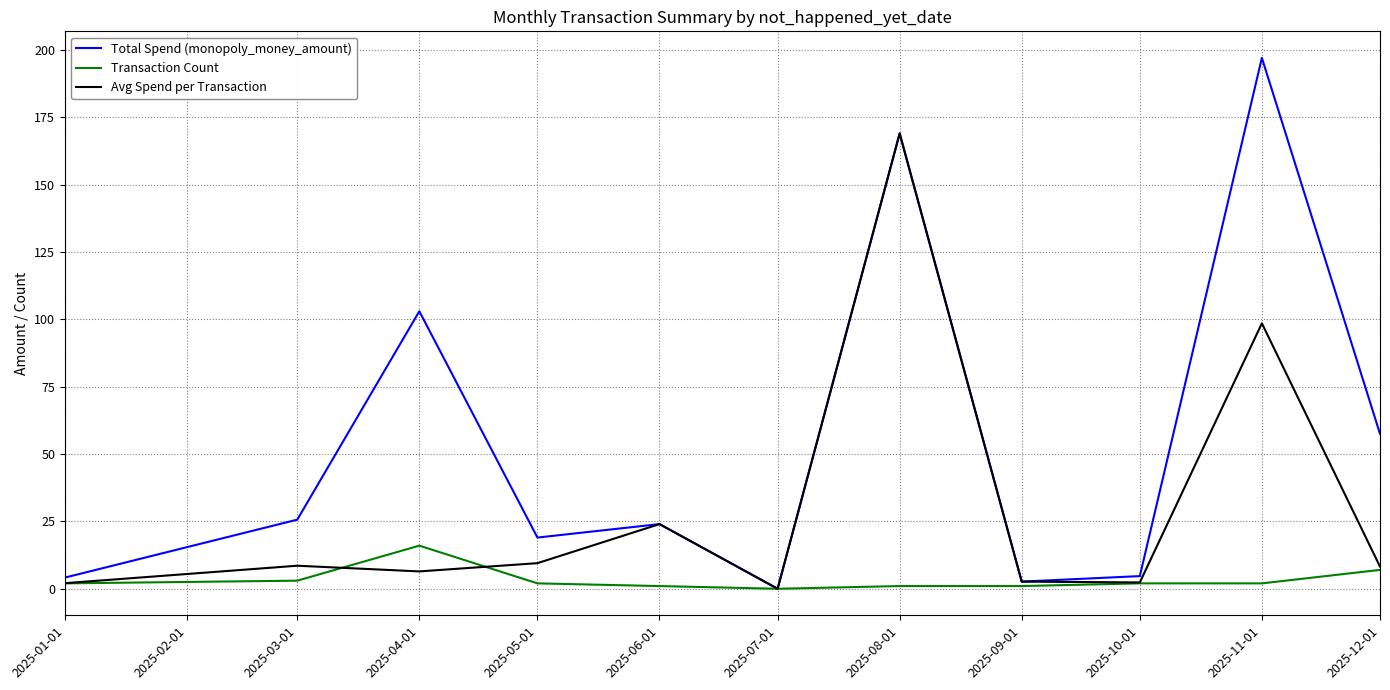

The value of Total Spend (monopoly_money_amount) at 2025-12-01 is 16.4. True or false?

False